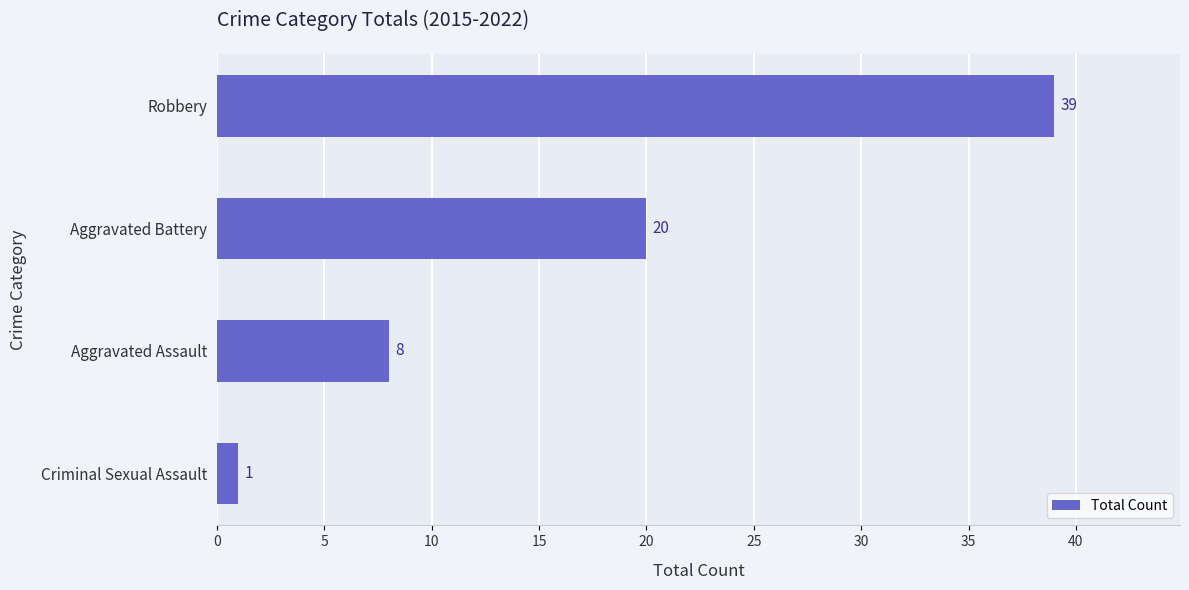

How many values are below 20?

2